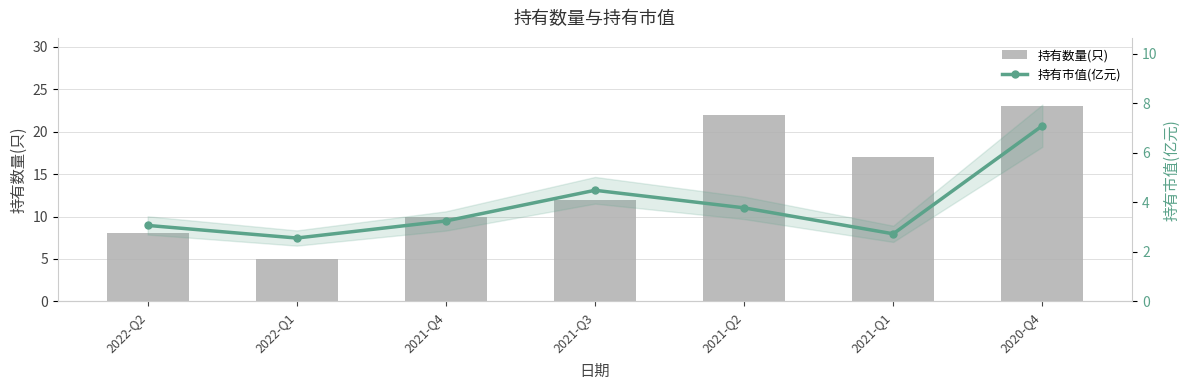

Between 2022-Q2 and 2020-Q4, which is larger?

2020-Q4